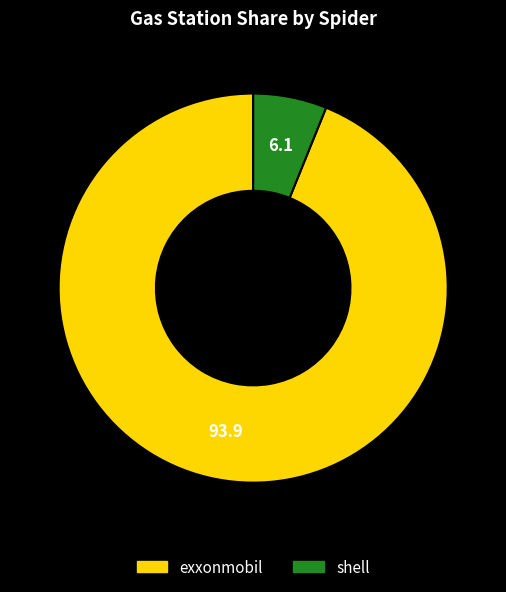

Approximately how many times larger is the value at shell compared to exxonmobil?

0.1